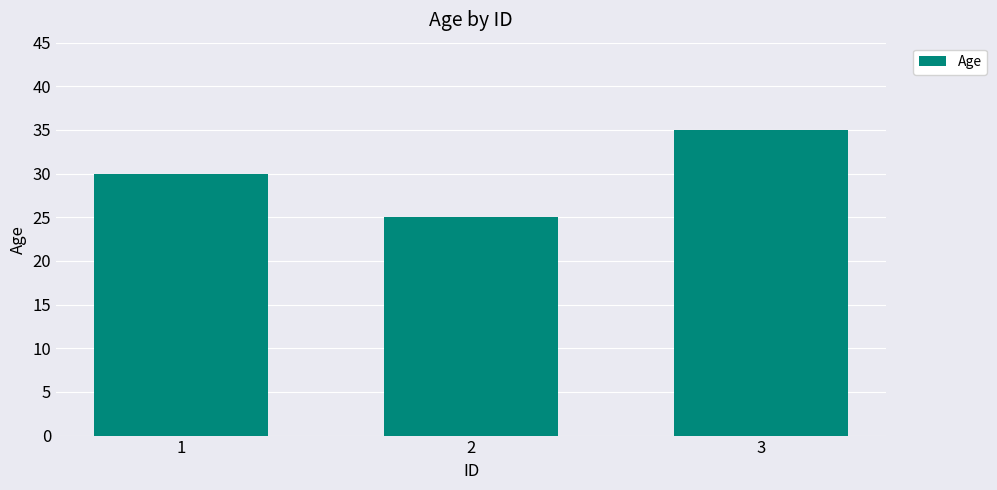

Reading left to right, transcribe all the data shown in this chart.

1=30	2=25	3=35